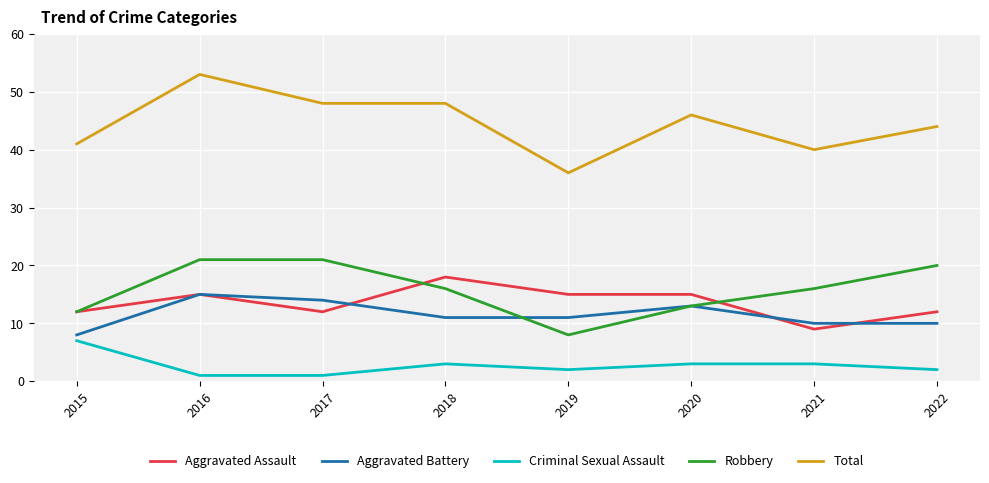

Reading left to right, transcribe all the data shown in this chart.

Aggravated Assault: 2015=12	2016=15	2017=12	2018=18	2019=15	2020=15	2021=9	2022=12
Aggravated Battery: 2015=8	2016=15	2017=14	2018=11	2019=11	2020=13	2021=10	2022=10
Criminal Sexual Assault: 2015=7	2016=1	2017=1	2018=3	2019=2	2020=3	2021=3	2022=2
Robbery: 2015=12	2016=21	2017=21	2018=16	2019=8	2020=13	2021=16	2022=20
Total: 2015=41	2016=53	2017=48	2018=48	2019=36	2020=46	2021=40	2022=44